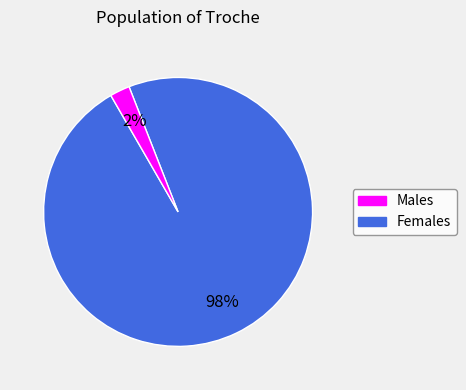

To the nearest percent, what is the average slice percentage?

50%